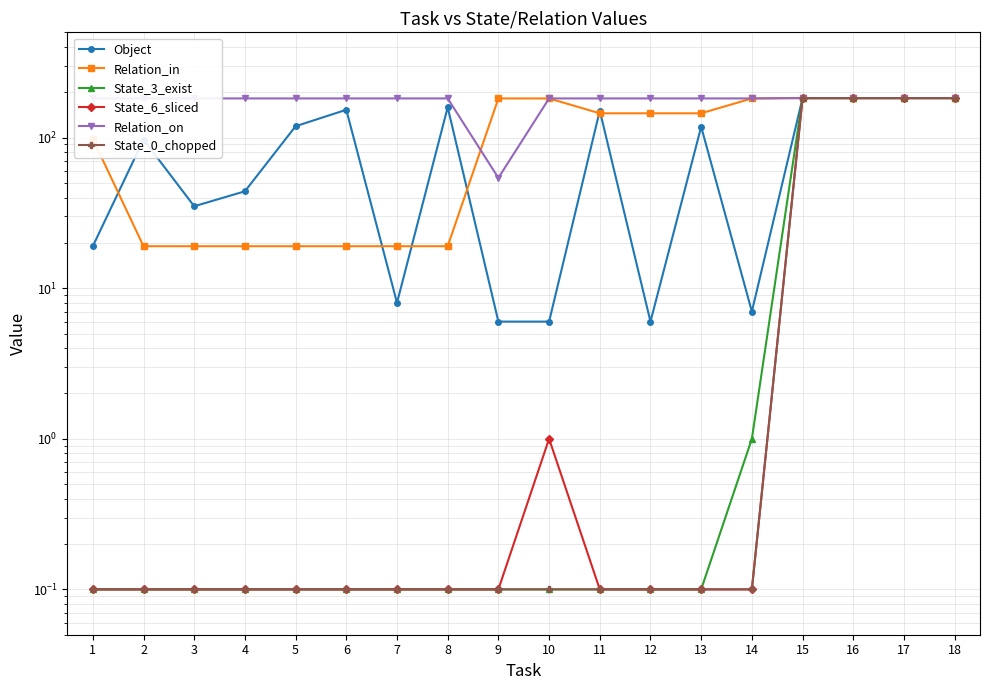

Which label corresponds to the smallest value in the chart?

1